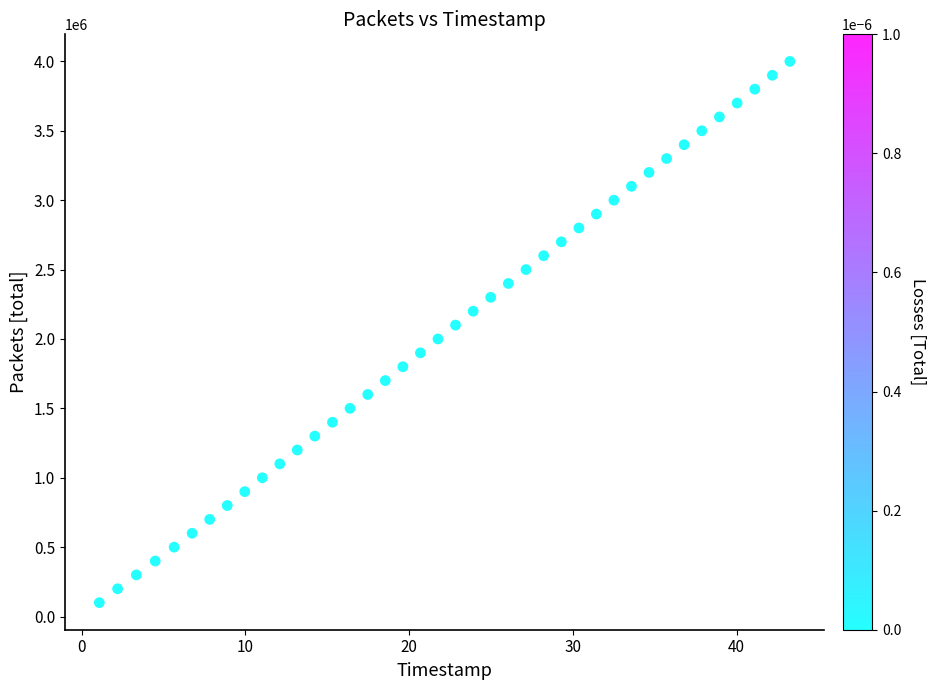

What is the range of Y values (max minus min)?

3900000